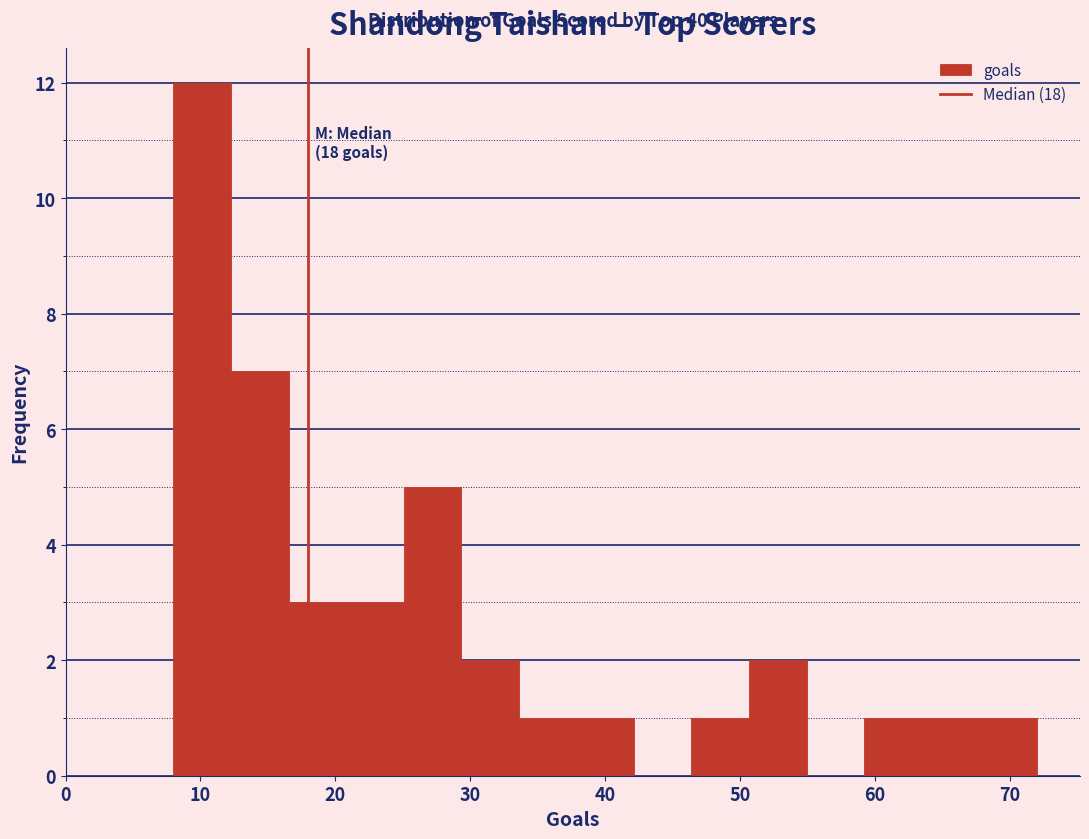

Over which range of the x-axis is the bar tallest?

8 to 12